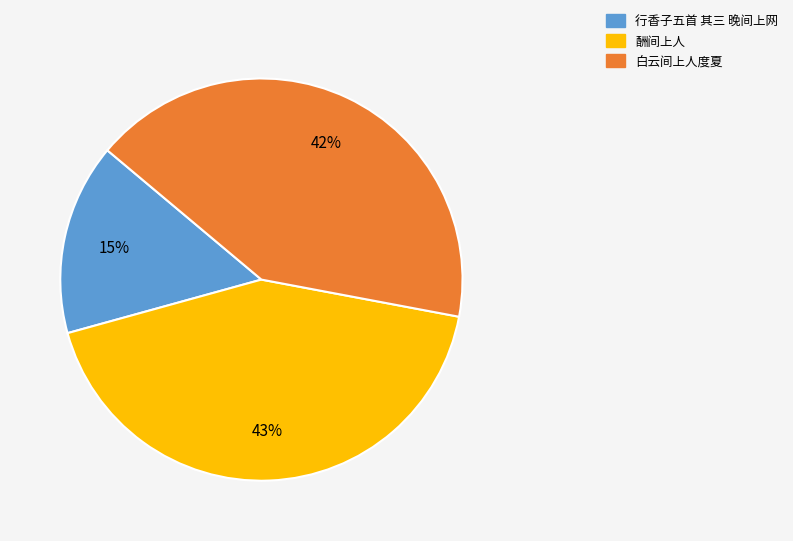

Does 行香子五首 其三 晚间上网 account for over 50% of the chart?

No